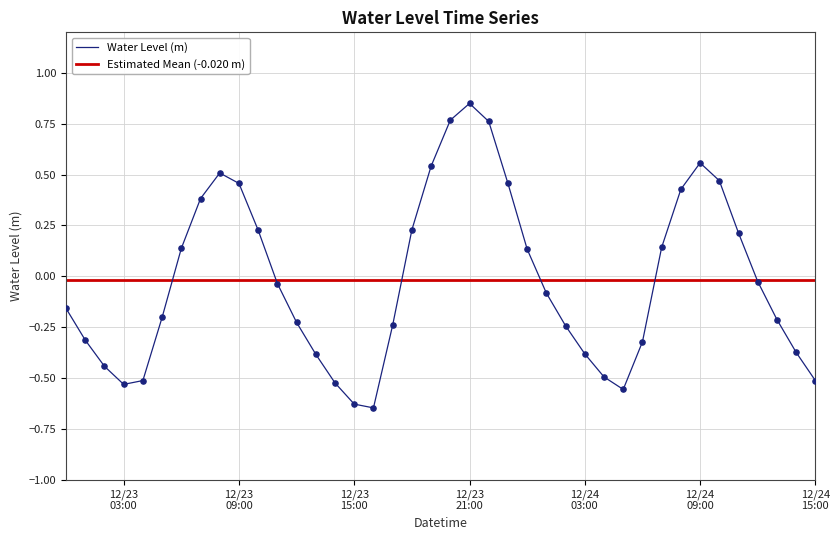

Between 2023-12-24 03:00:00 and 2023-12-24 14:00:00, which is larger?

2023-12-24 14:00:00